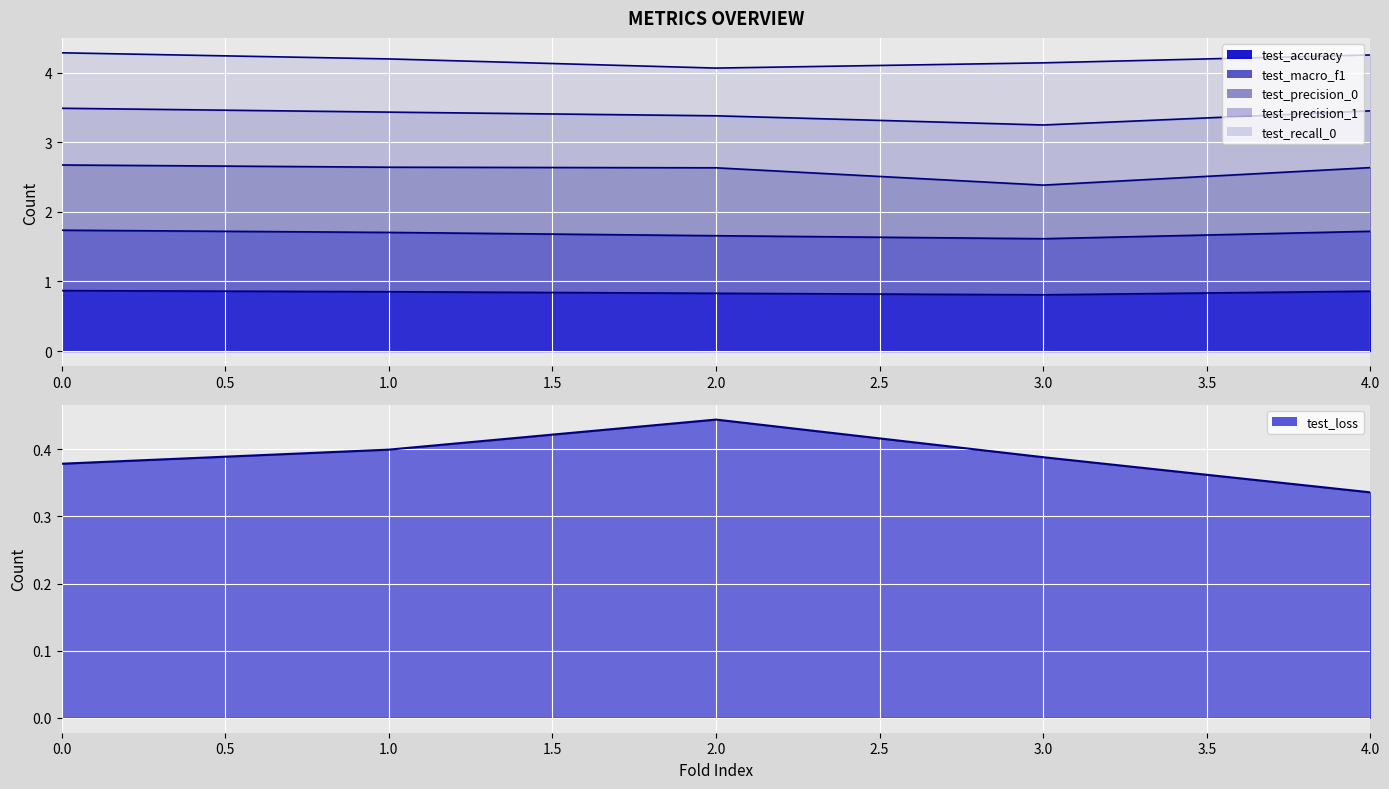

List the labels in order of test_loss value, largest first.

2, 1, 3, 0, 4